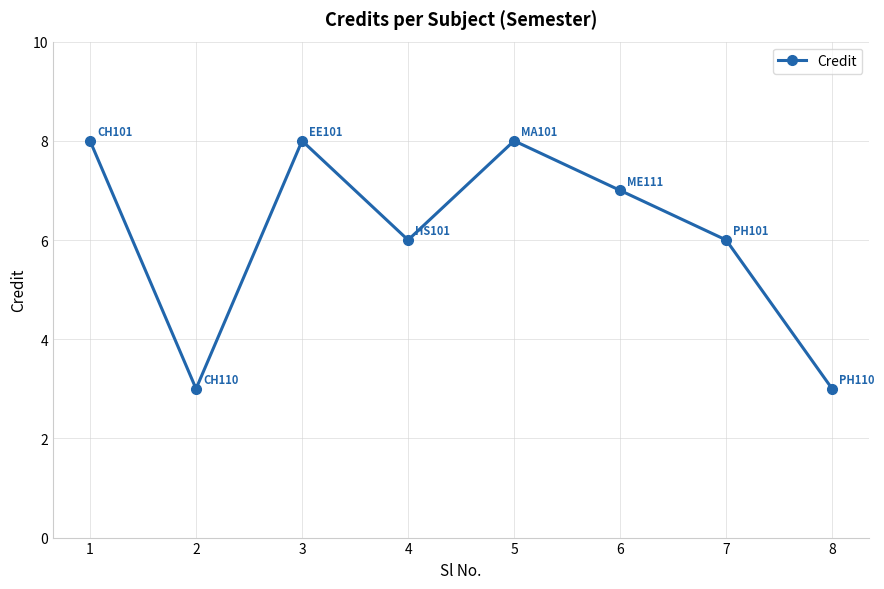

What is the ratio of the value at 6 to the value at 5?

0.9